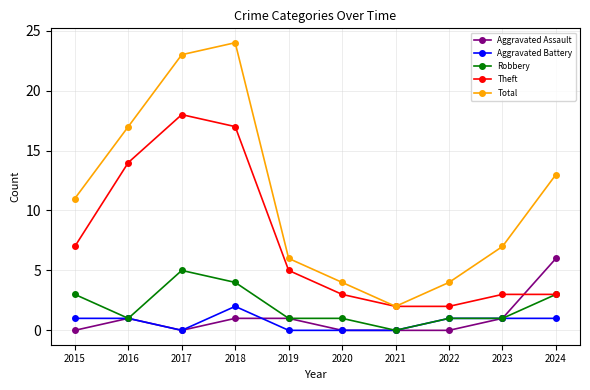

Where is Total nearest to the value 13?

2024